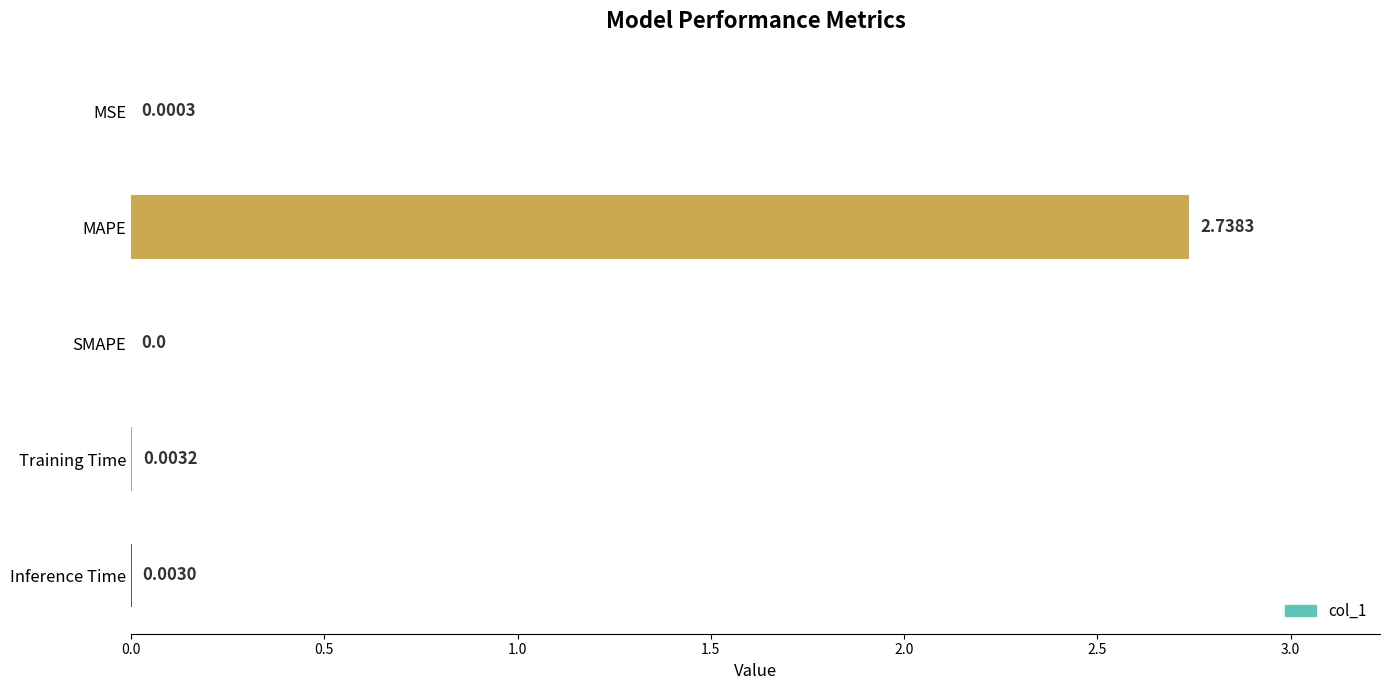

Which label corresponds to the largest value in the chart?

MAPE